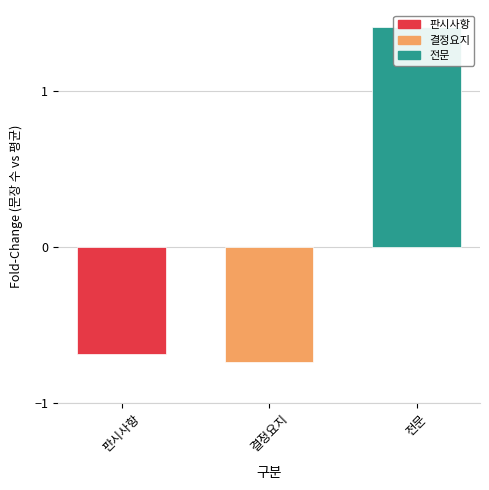

Between 전문 and 결정요지, which is larger?

전문